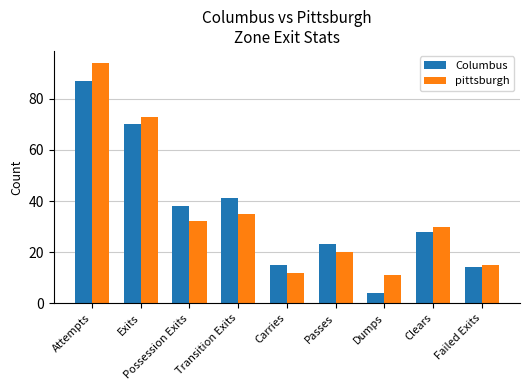

Is the value of pittsburgh at Passes greater than the value of Columbus at Clears?

No